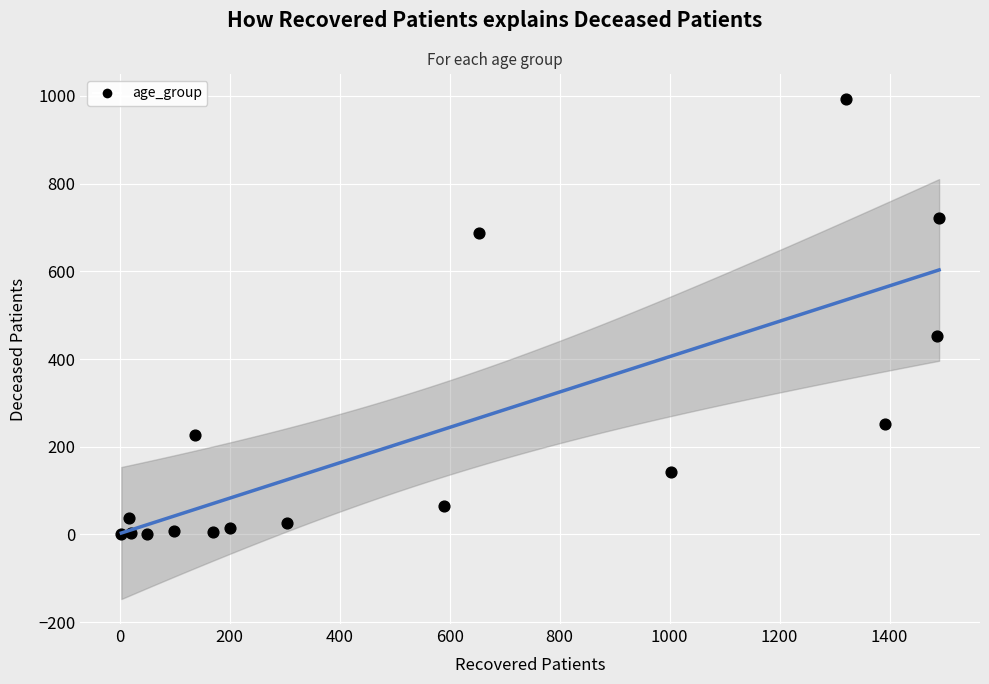

What Y value in the scatter plot is closest to 496?

453